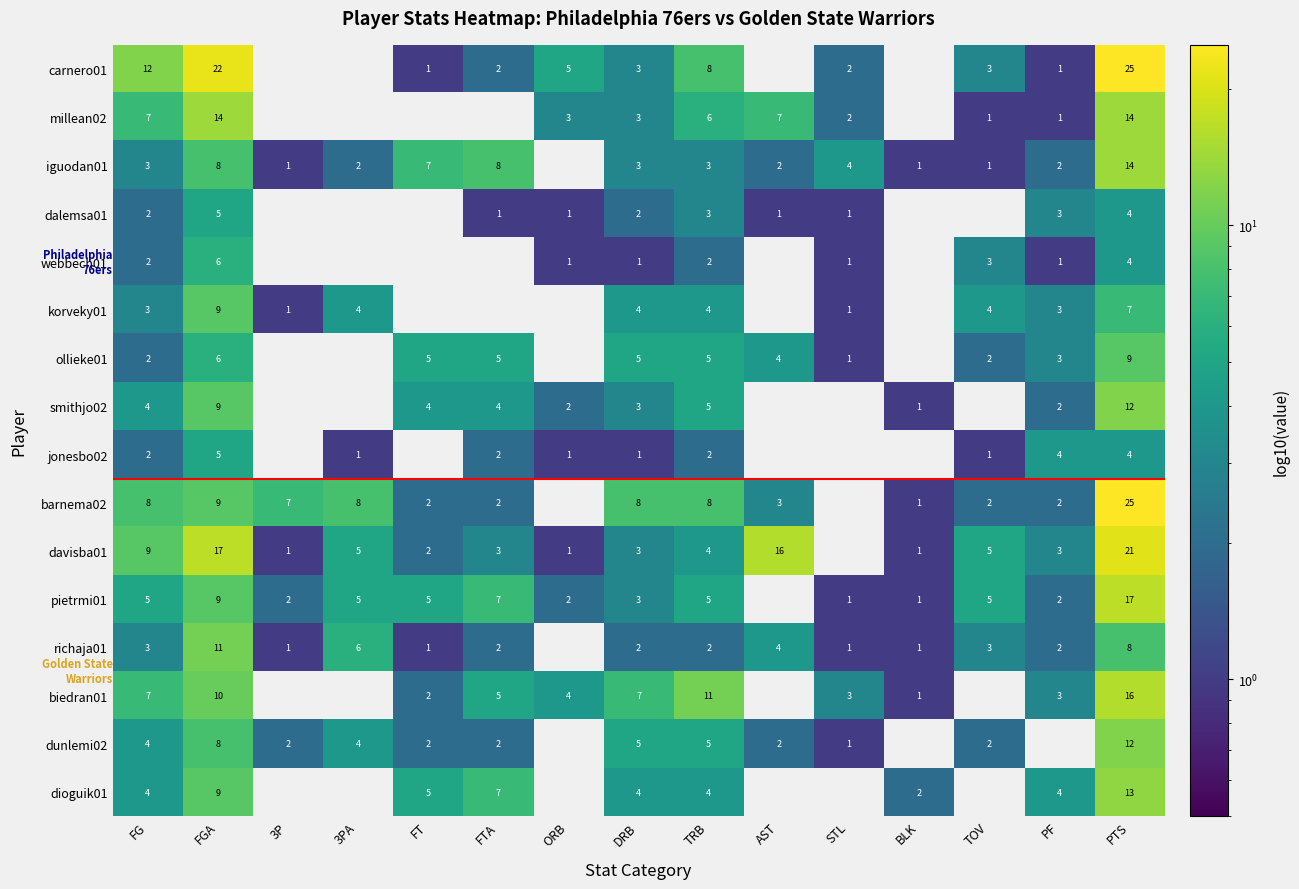

Is it true that smithjo02 equals 3 at ORB?

False